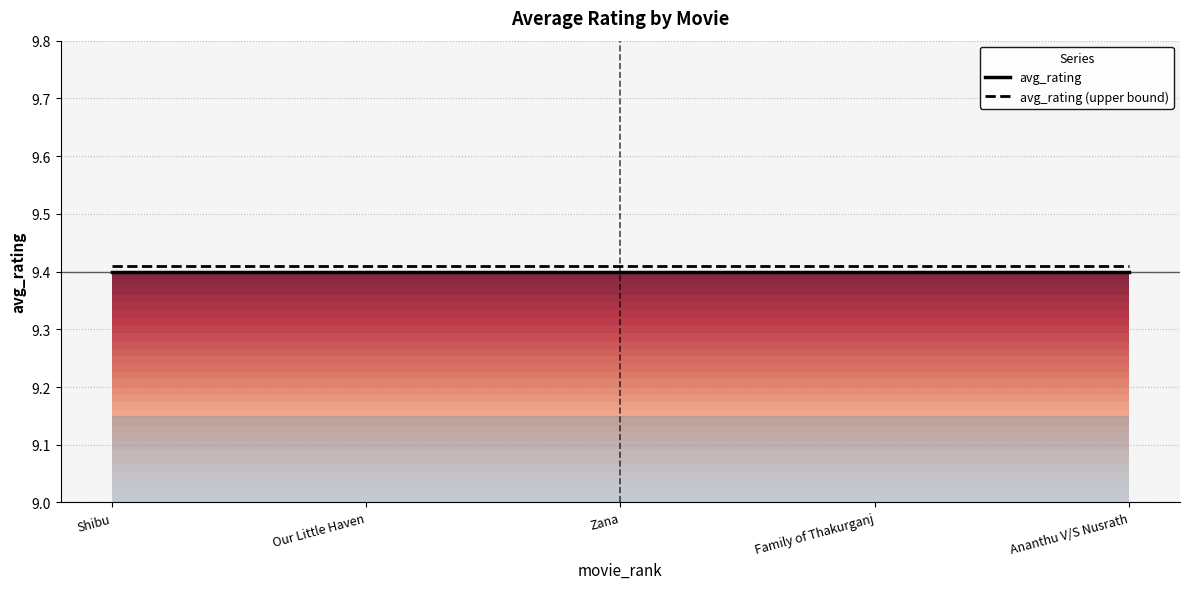

True or false: avg_rating (upper bound) has more than 2 interior local peaks.

False